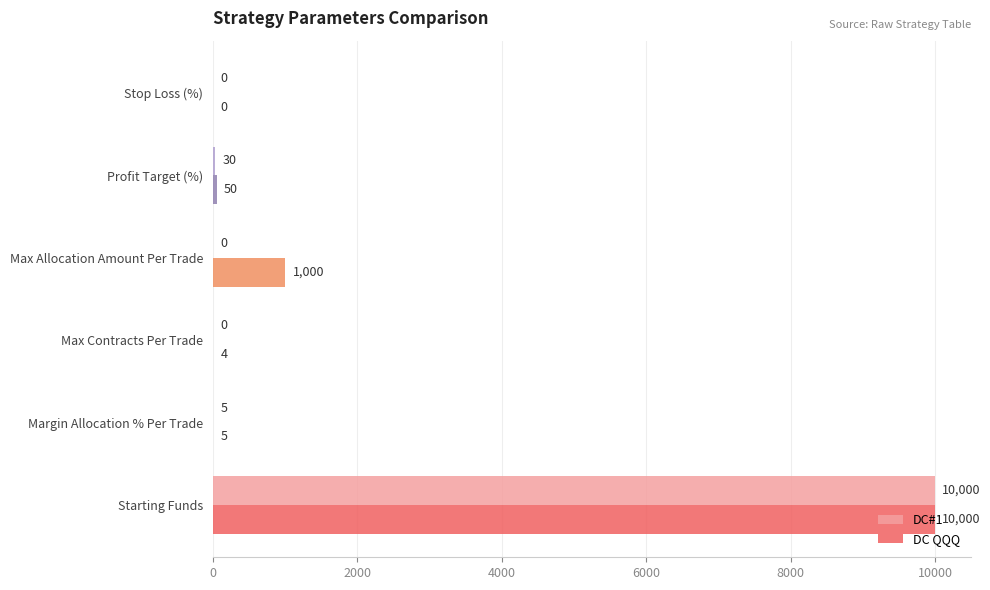

Which series has the largest total across all categories?

DC QQQ